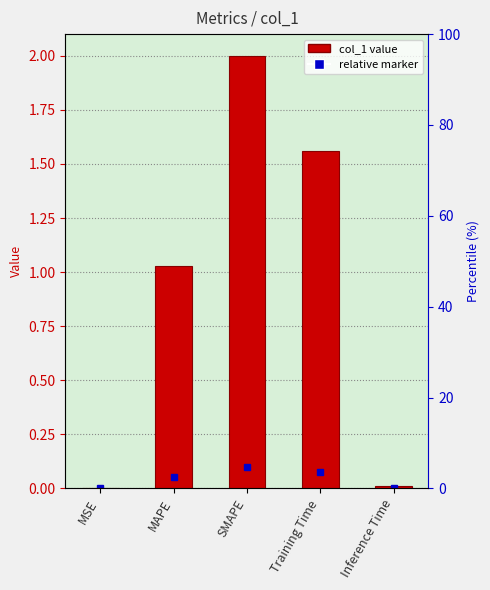

Which label corresponds to the smallest value in the chart?

MSE